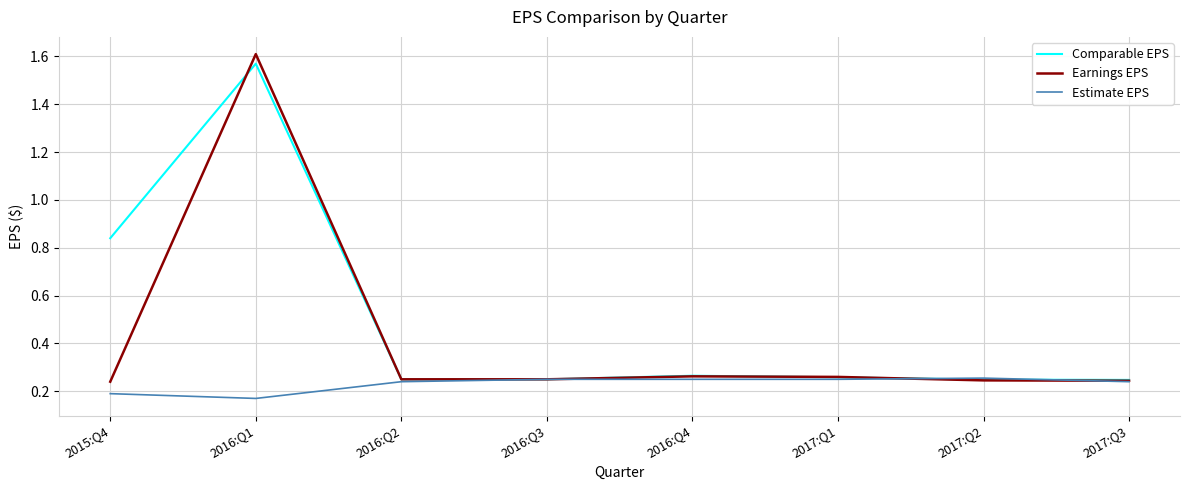

Does the chart display data point markers on the line(s)?

No